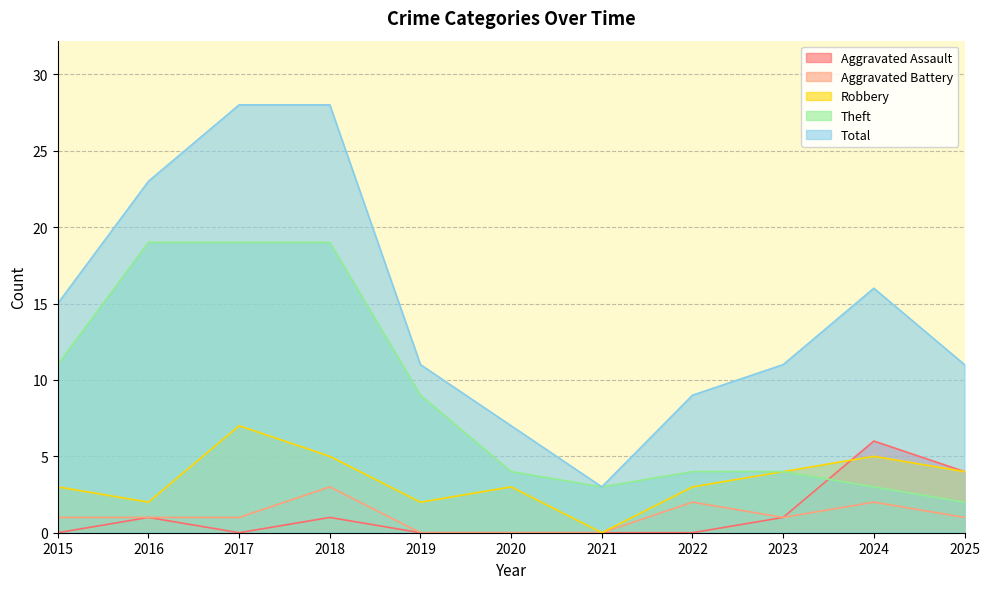

Is the value of Total at 2018 greater than the value of Theft at 2022?

Yes